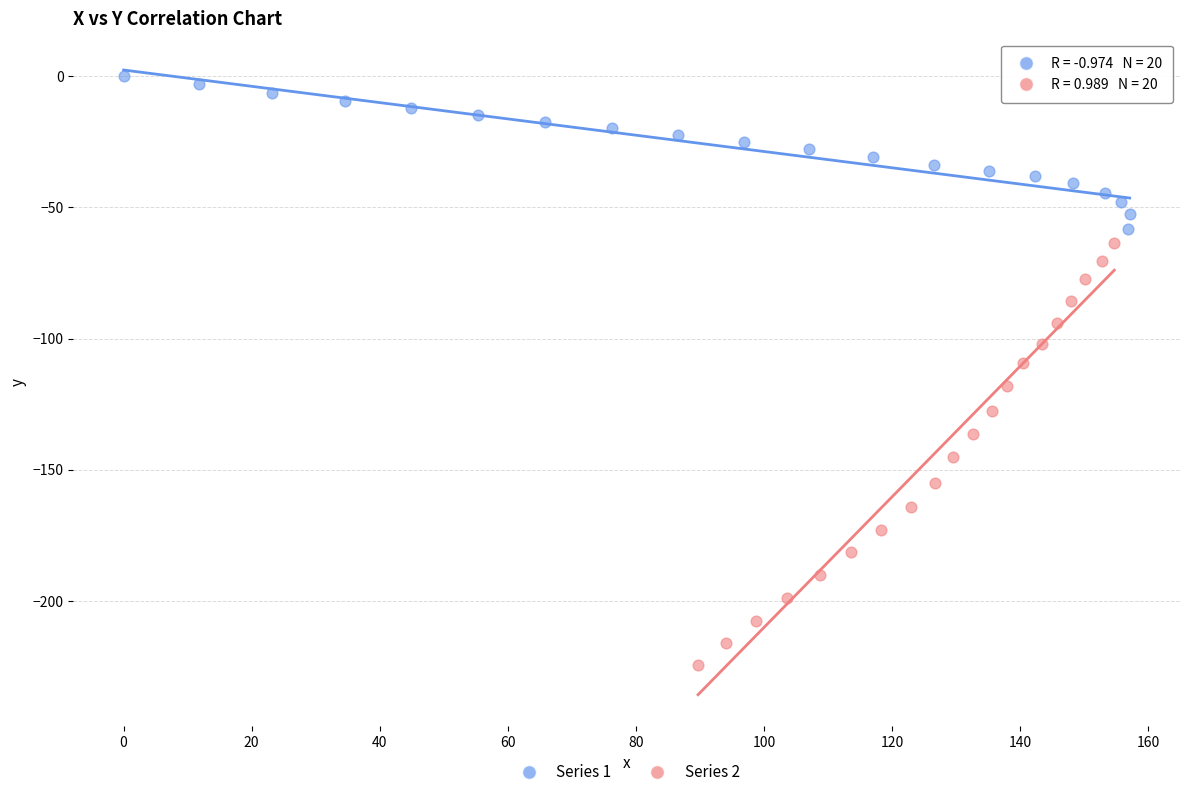

Which series has the largest Y range (max minus min)?

Series 2